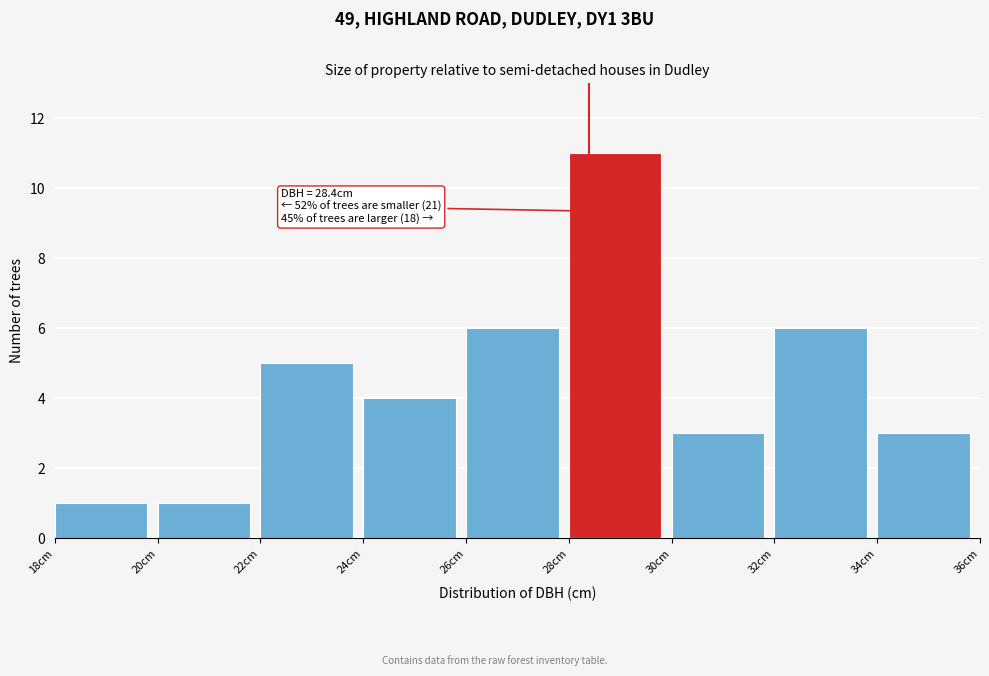

Over which range of the x-axis is the bar tallest?

28 to 30